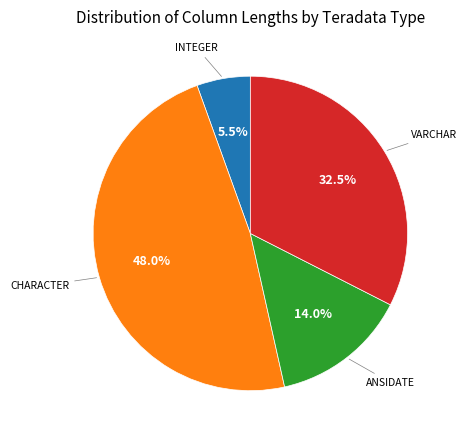

Is there any slice that represents more than half of the pie?

No